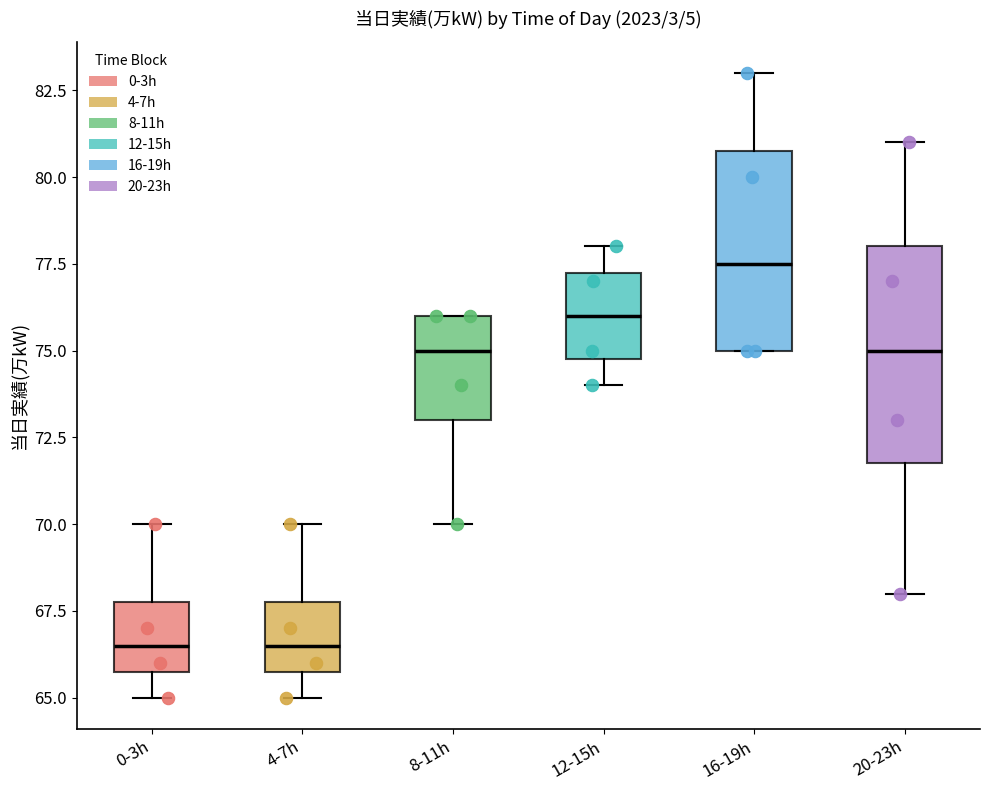

Reading left to right, read every box against the y-axis: the position of its median line, the range the box covers, and the ends of its whiskers. The values are not printed on the chart, so give them approximately, as read against the axis.

0-3h: median 66.5, box 66.0 to 68.0, whiskers 65.0 to 70.0
4-7h: median 66.5, box 66.0 to 68.0, whiskers 65.0 to 70.0
8-11h: median 75.0, box 73.0 to 76.0, whiskers 70.0 to 76.0
12-15h: median 76.0, box 75.0 to 77.5, whiskers 74.0 to 78.0
16-19h: median 77.5, box 75.0 to 81.0, whiskers 75.0 to 83.0
20-23h: median 75.0, box 72.0 to 78.0, whiskers 68.0 to 81.0